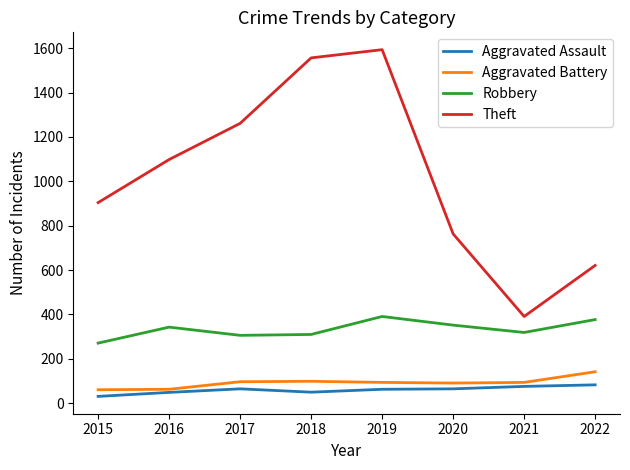

True or false: Robbery and Aggravated Assault intersect in this chart.

False